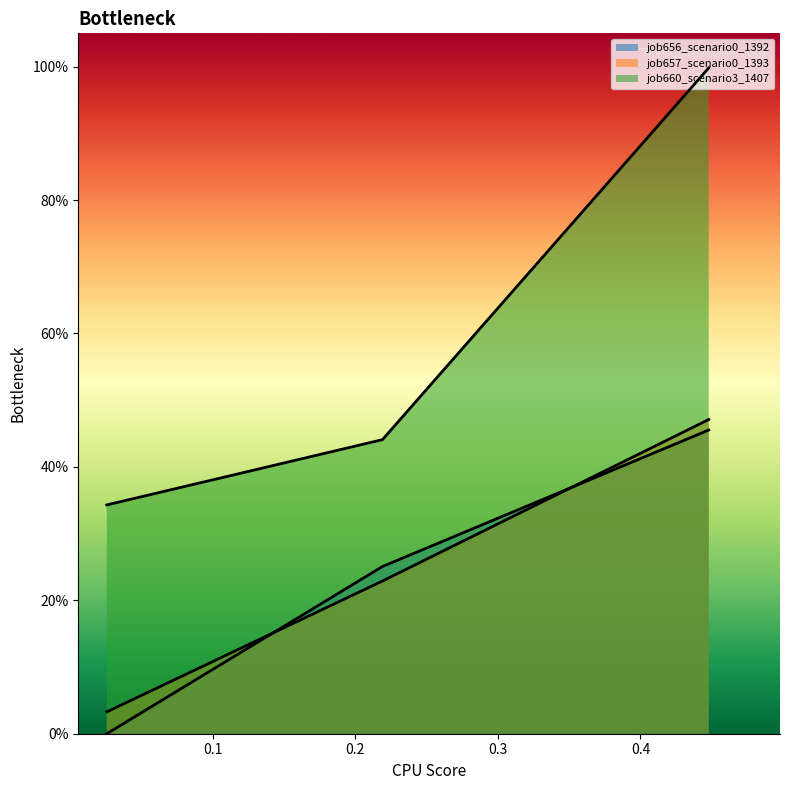

What is the sum of all job656_scenario0_1392 values?

0.7